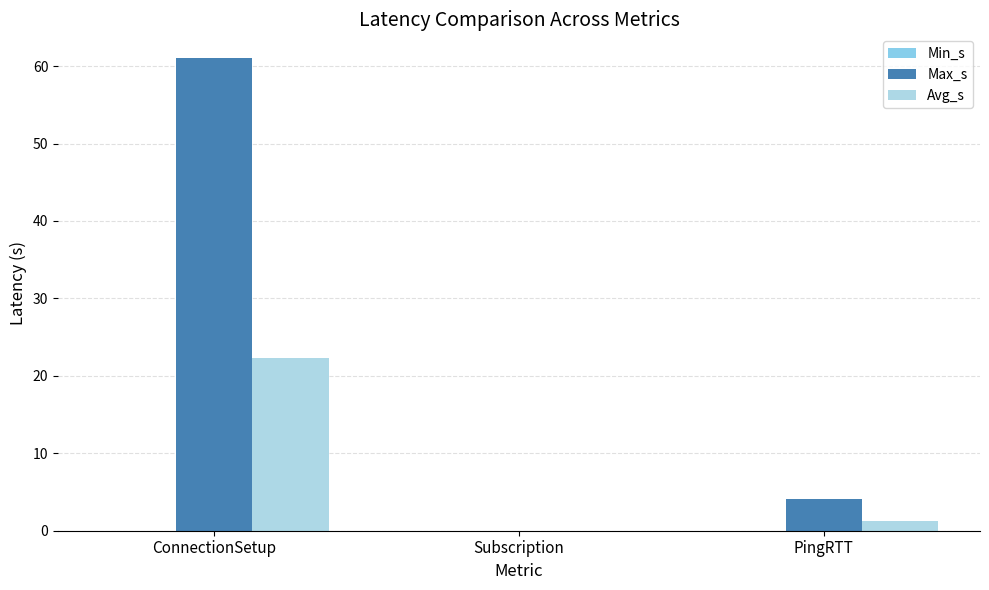

Are the bars grouped side by side (vs. stacked)?

Yes